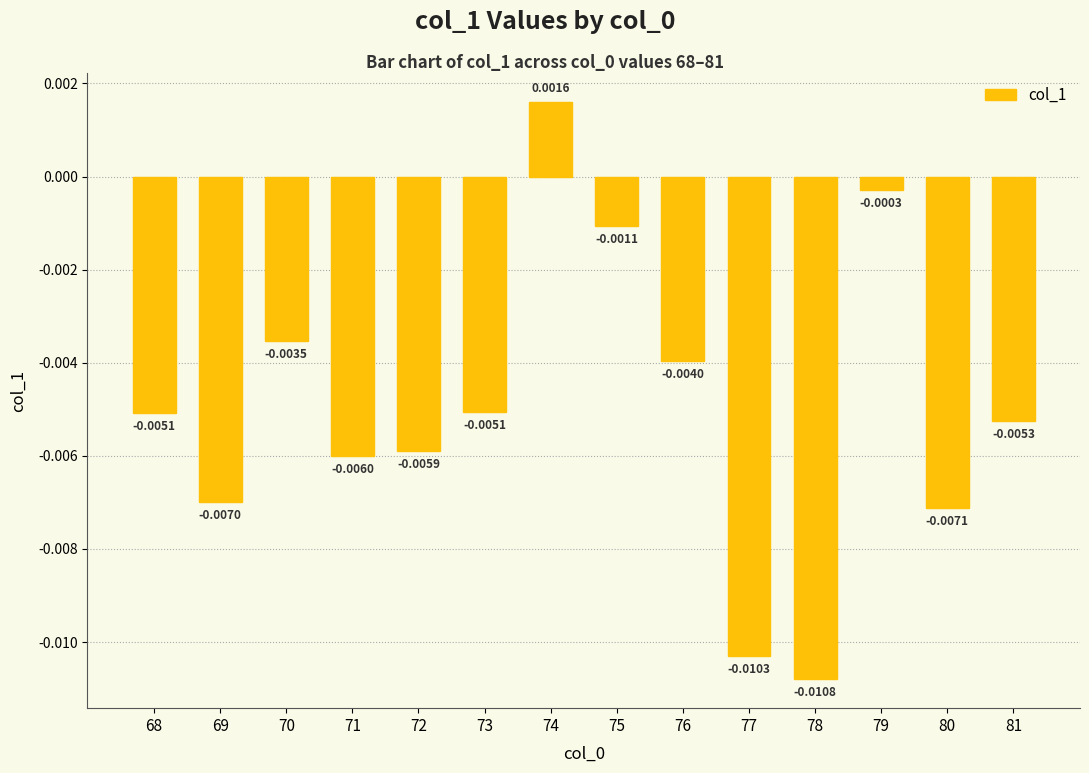

Count the number of categories in the chart.

14